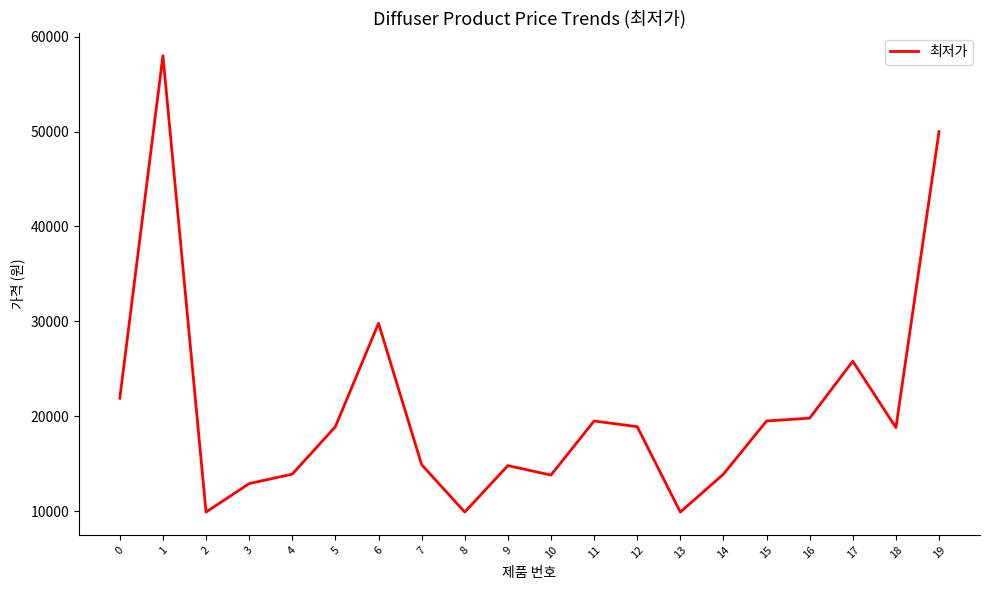

What is the difference between the second highest and second lowest values?

40100